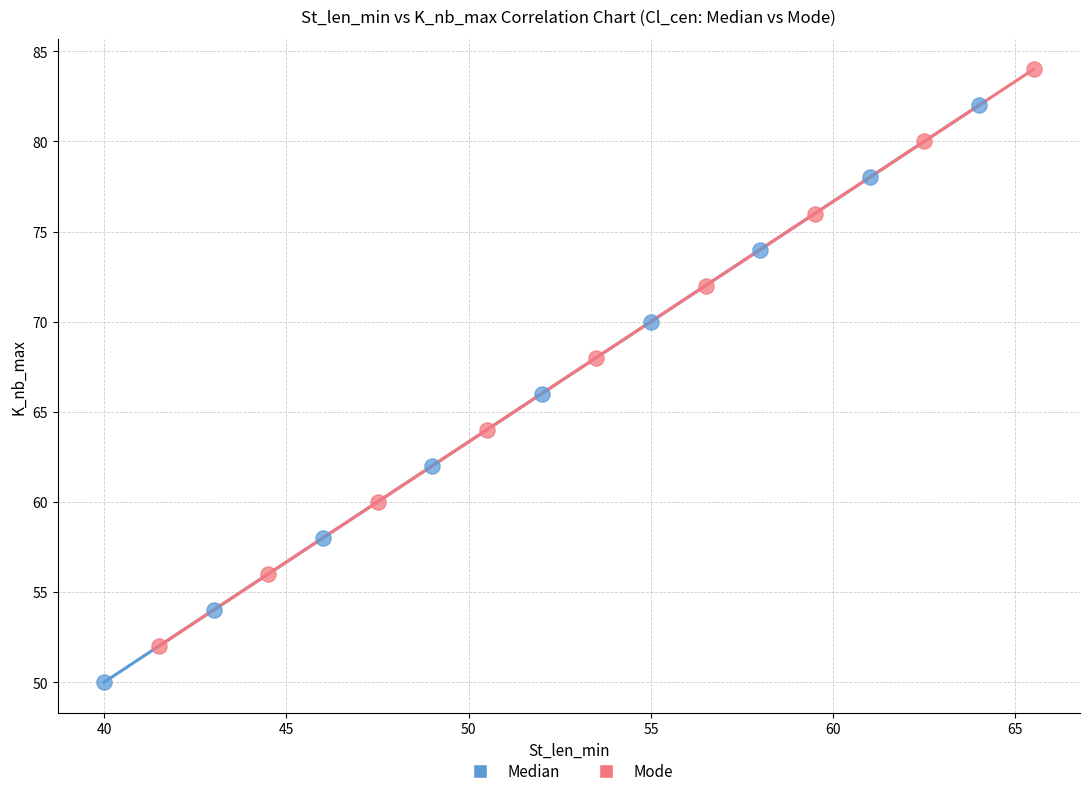

Which series reaches the minimum Y coordinate?

Median